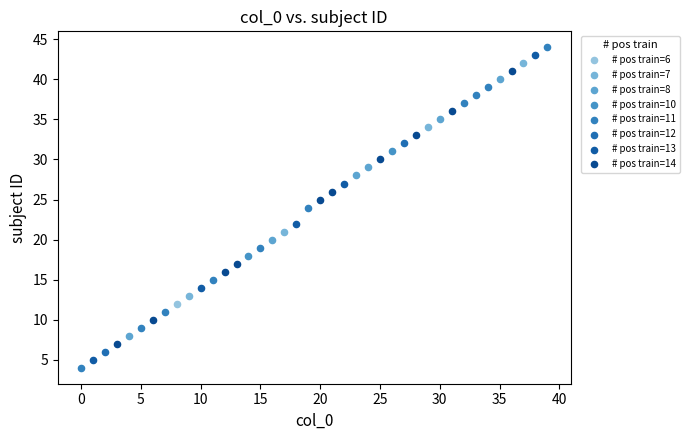

What are all the series names shown in the legend?

# pos train=6, # pos train=7, # pos train=8, # pos train=10, # pos train=11, # pos train=12, # pos train=13, # pos train=14